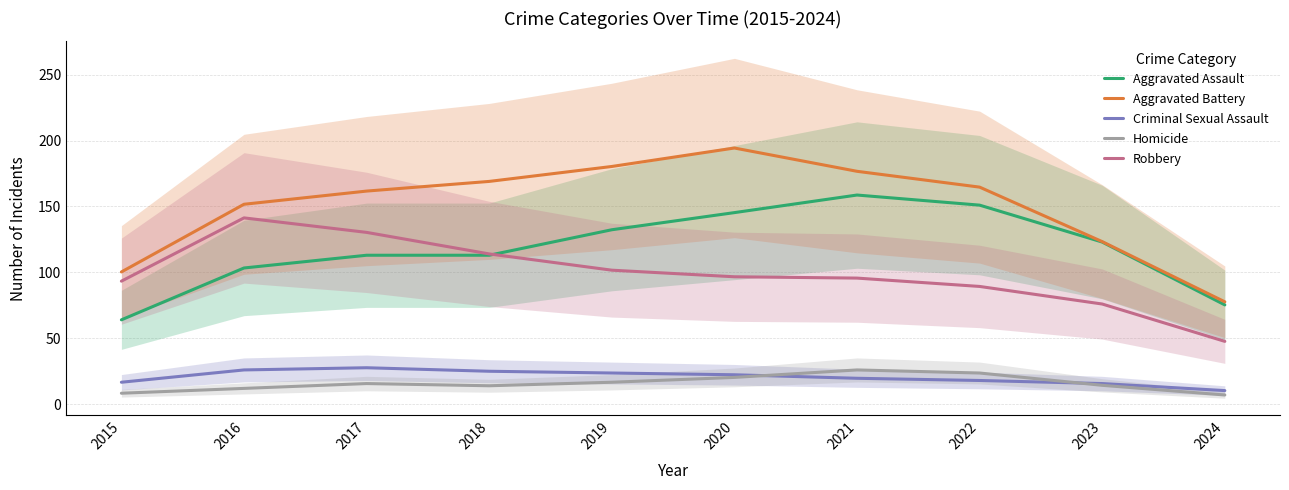

Where is Robbery nearest to the value 94?

2015